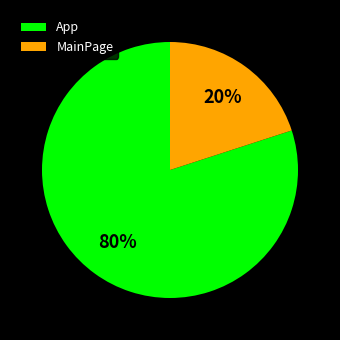

To the nearest percent, what is the difference between the MainPage and App slice percentages?

60%